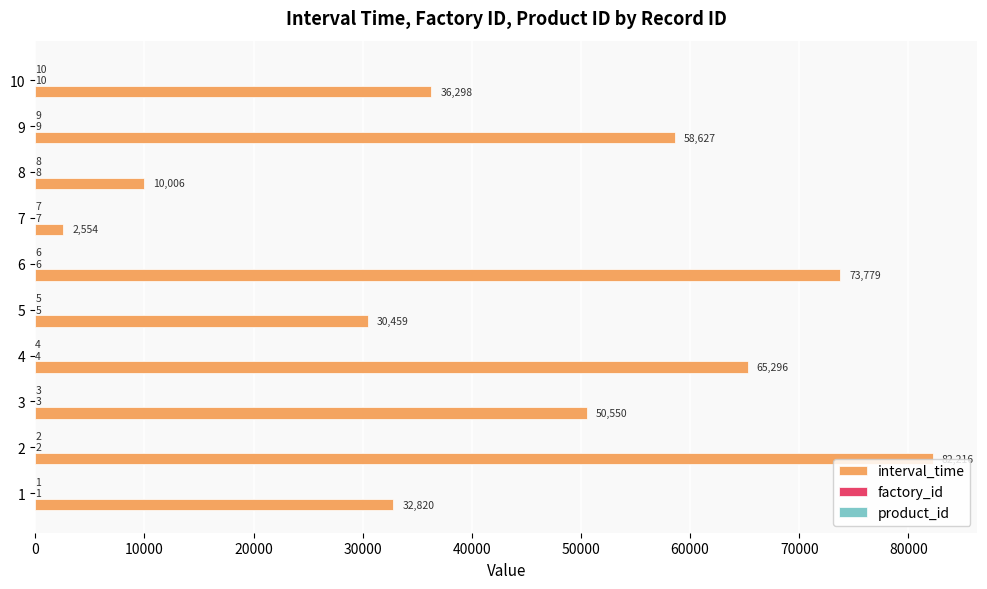

Where is interval_time nearest to the value 42385?

10